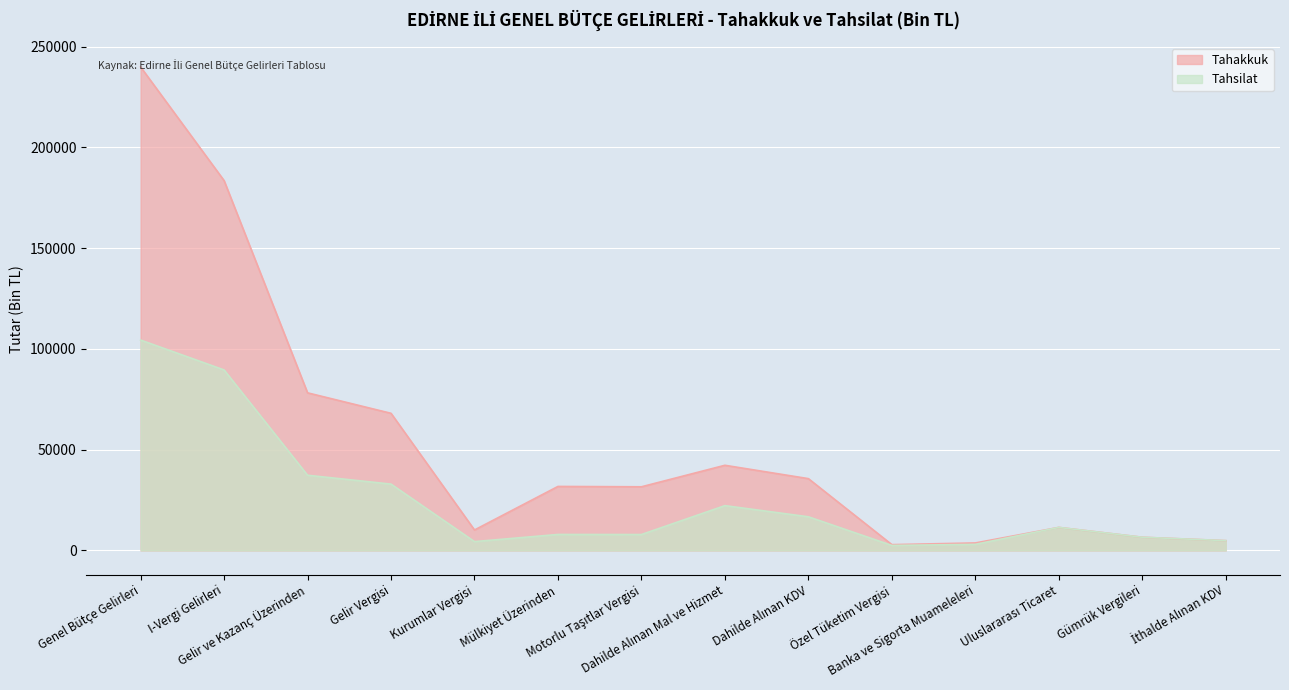

What are all the series names shown in the legend?

Tahakkuk, Tahsilat